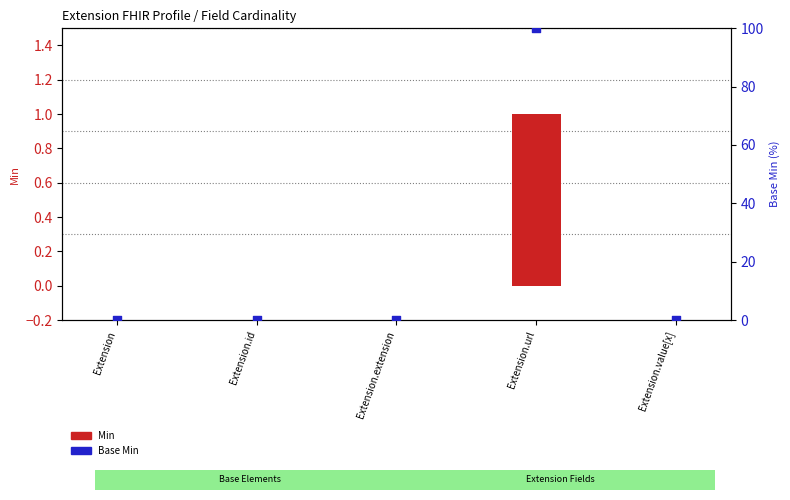

Which series has the largest total across all categories?

Base Min